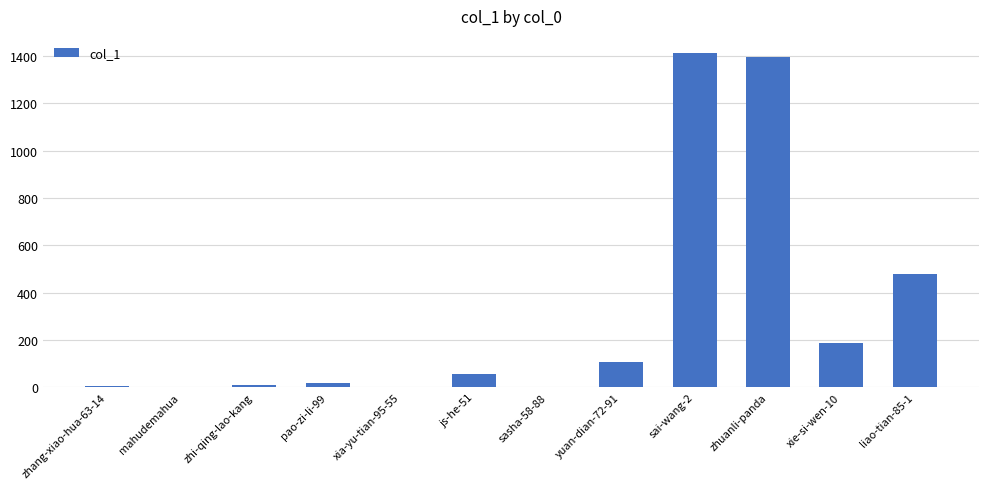

What is the greatest value displayed?

1415